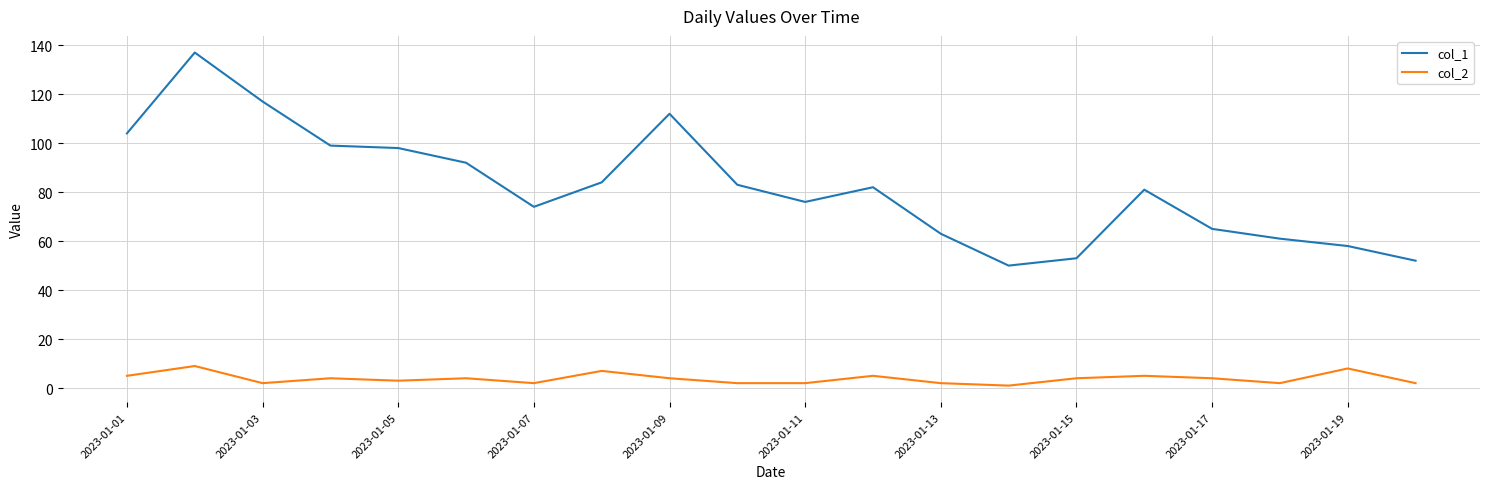

True or false: col_2 and col_1 cross at least once.

False